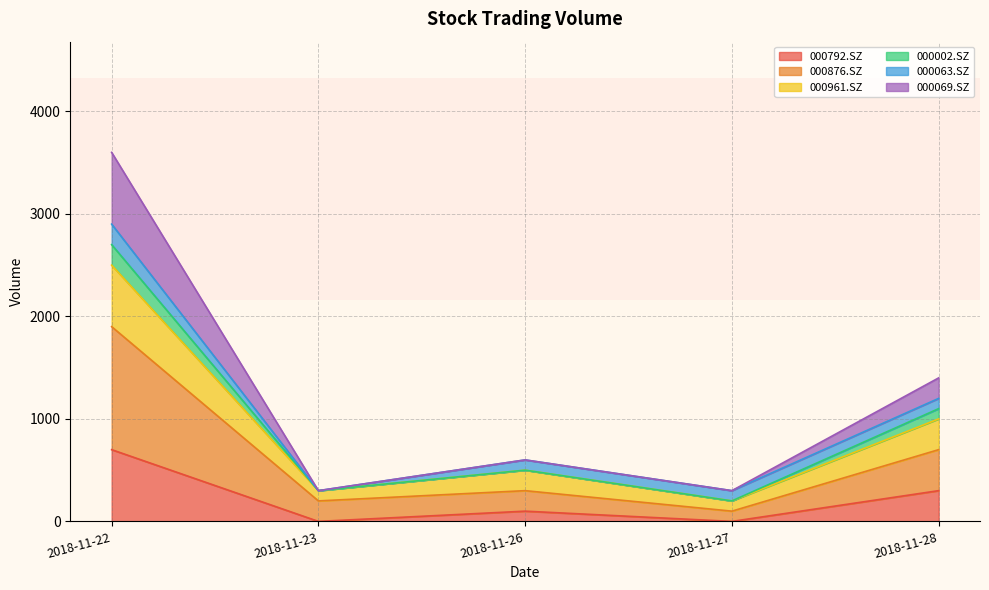

At which label is 000069.SZ closest to 1950?

2018-11-28